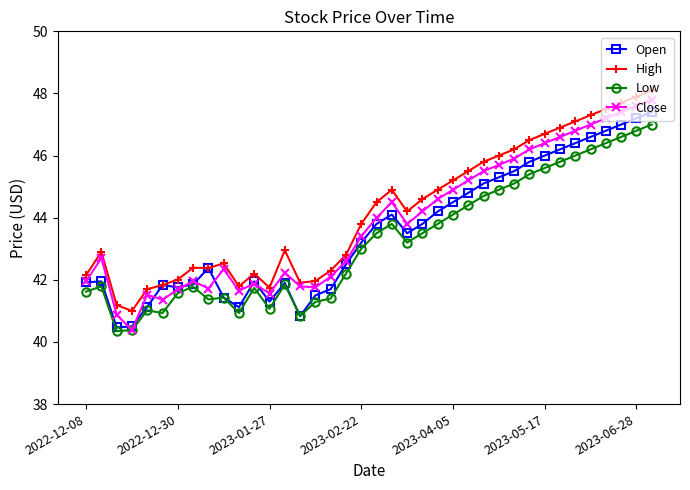

True or false: High has more than 2 points higher than both neighbors.

True